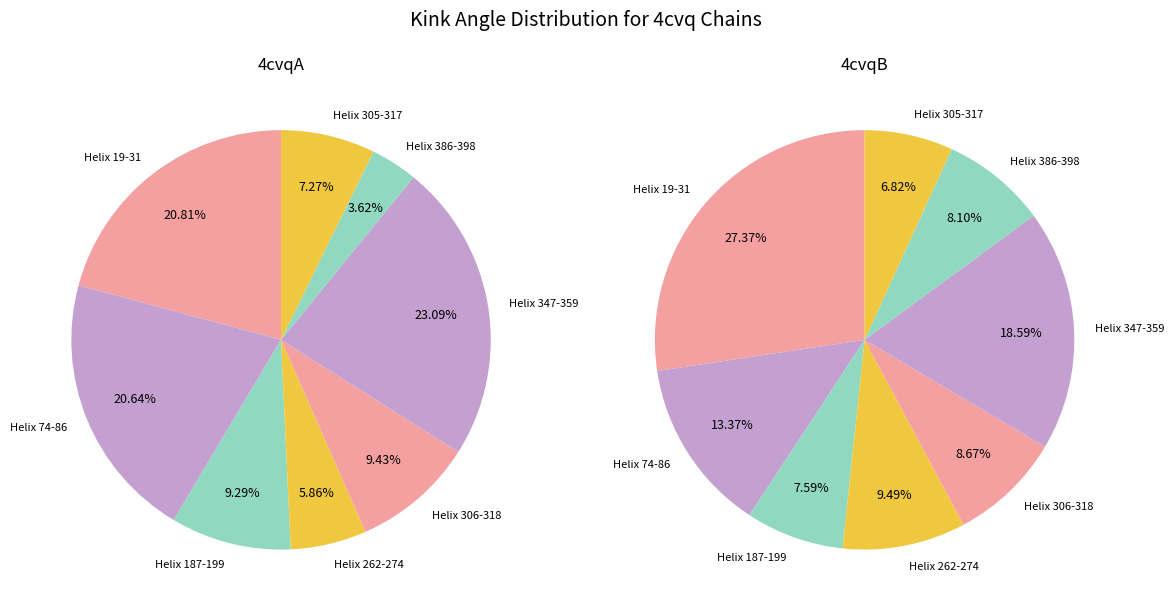

Which has a higher value, Helix 306-318 or Helix 305-317?

Helix 306-318